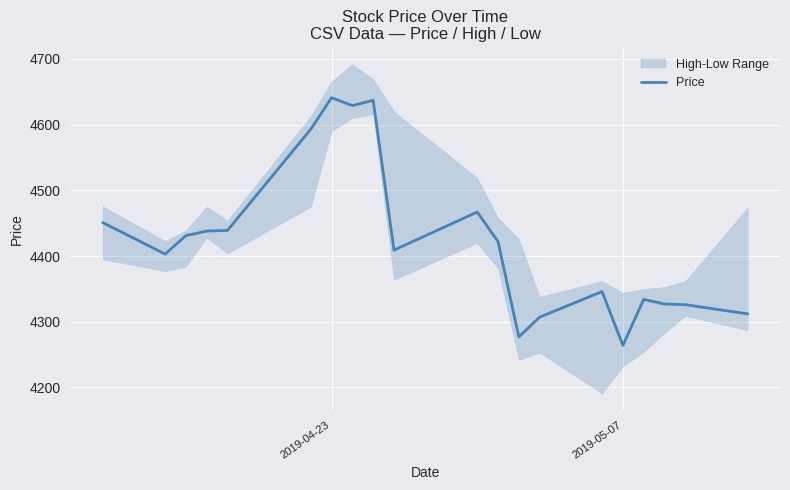

What is the maximum value for Price?

4641